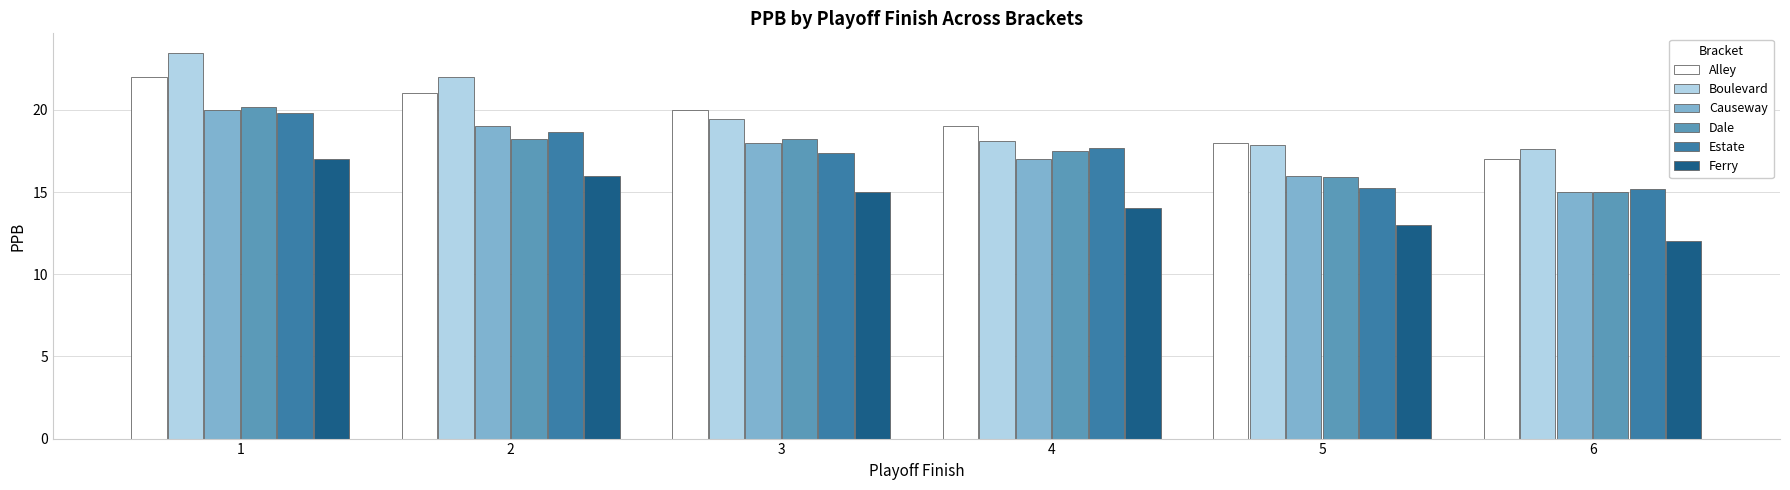

What is the value of the Alley bar at the 4th from the left?

19.0